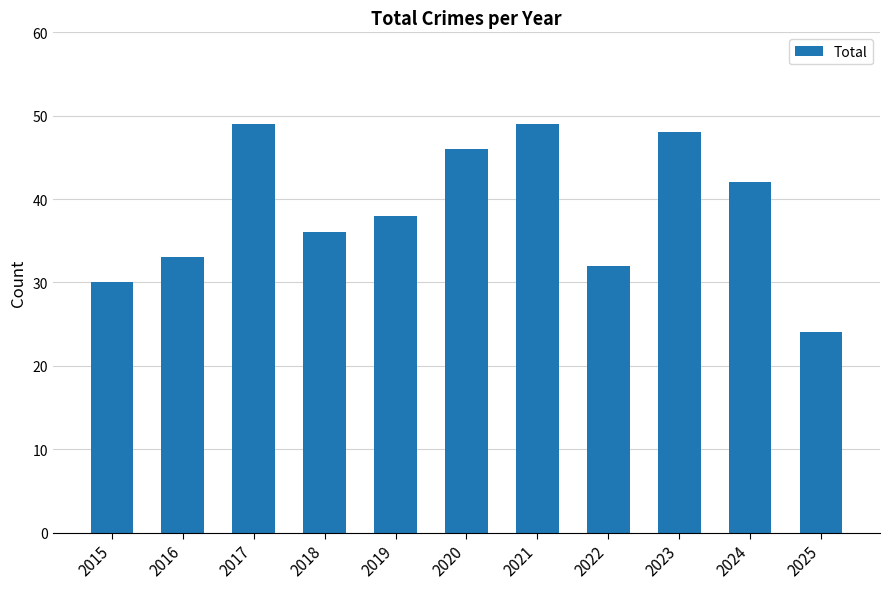

At which category does the chart reach its minimum across all series?

2025